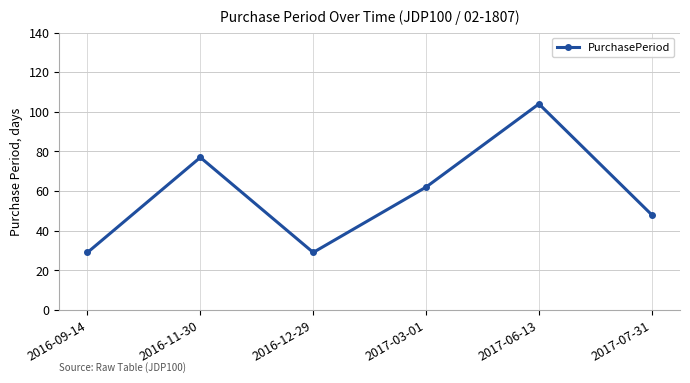

Reading left to right, transcribe all the data shown in this chart.

2016-09-14=29	2016-11-30=77	2016-12-29=29	2017-03-01=62	2017-06-13=104	2017-07-31=48